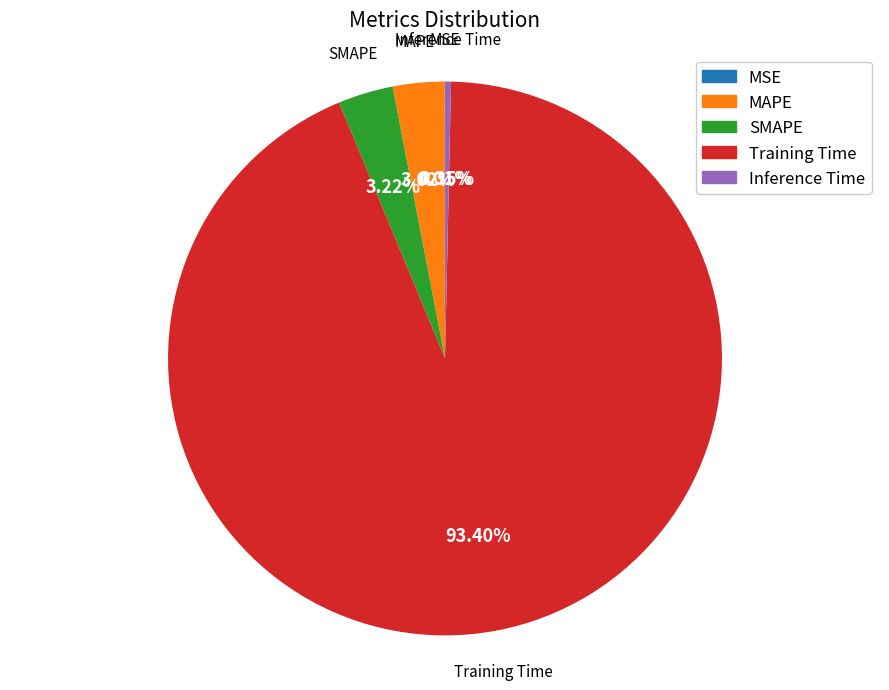

Is it true that MAPE is 3% of the pie?

True